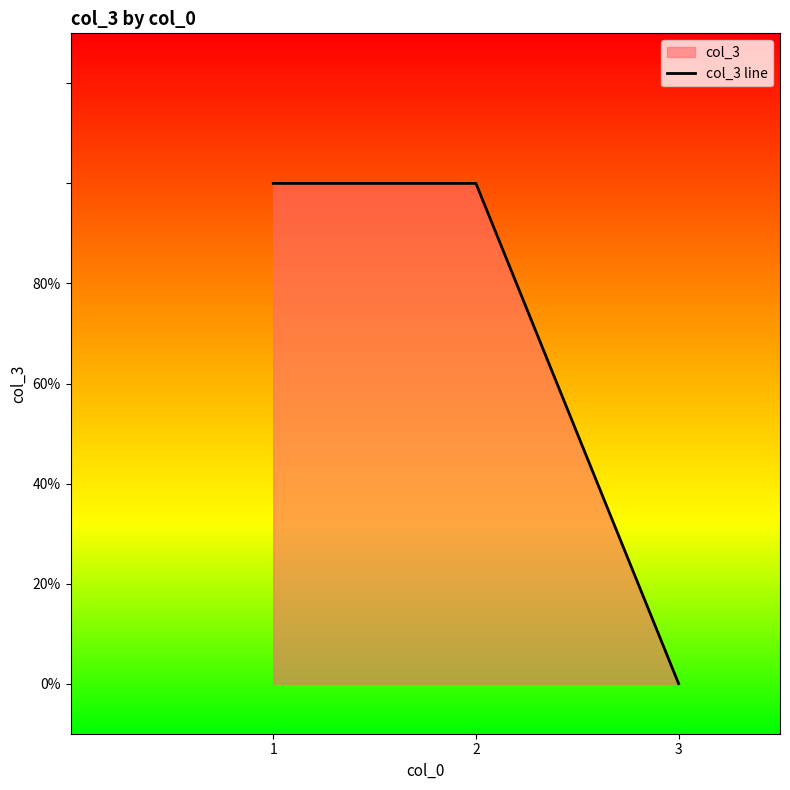

Reading left to right, transcribe all the data shown in this chart.

1	1	0